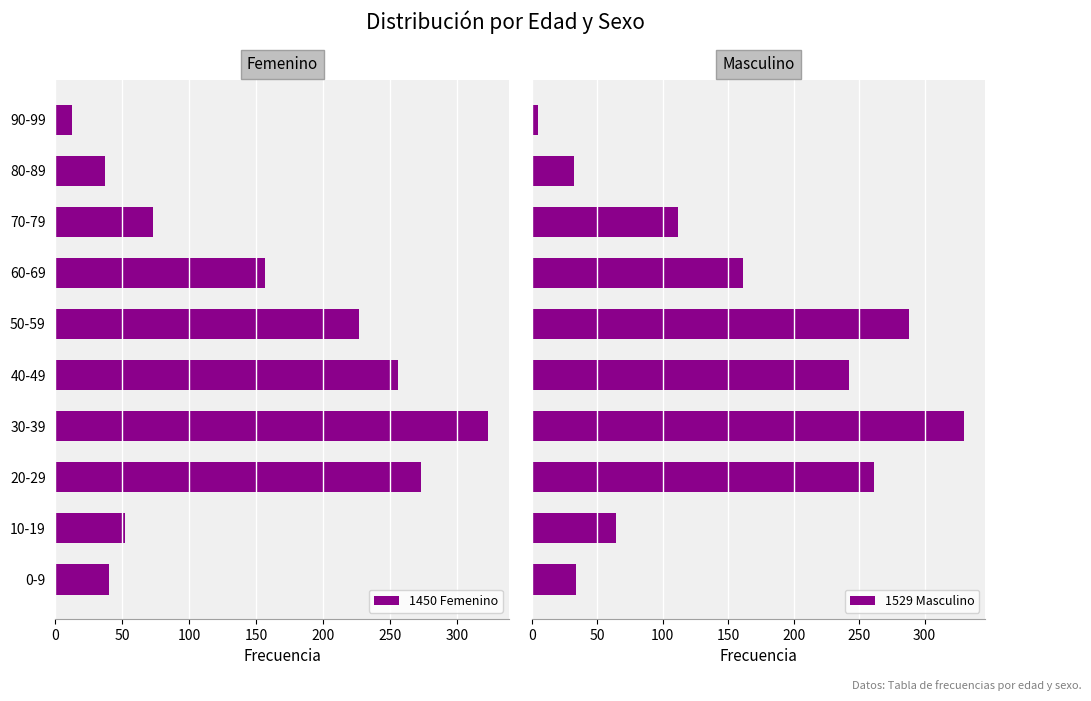

What is the smallest value displayed?

5